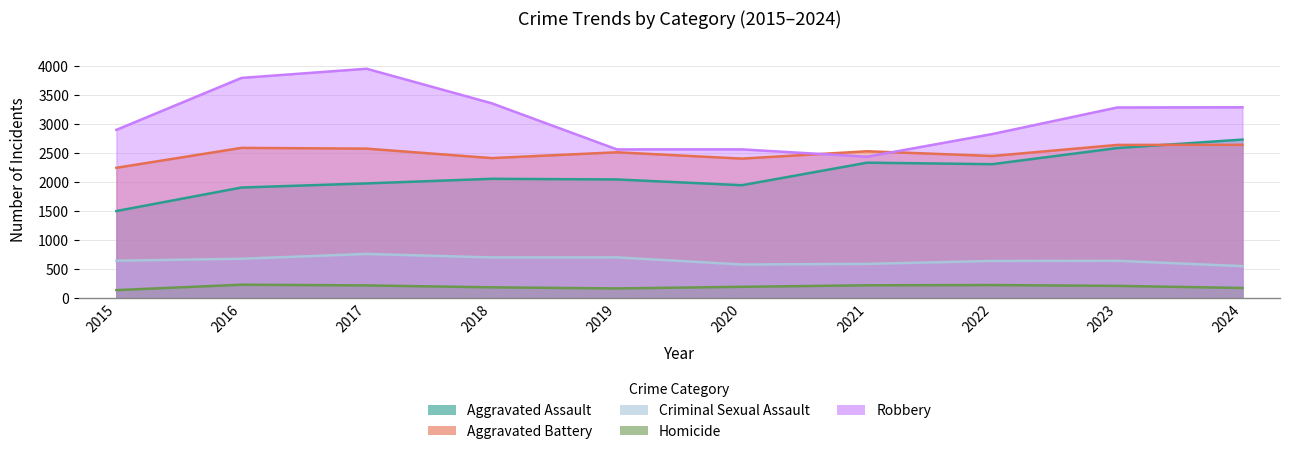

True or false: Aggravated Assault and Criminal Sexual Assault intersect in this chart.

False